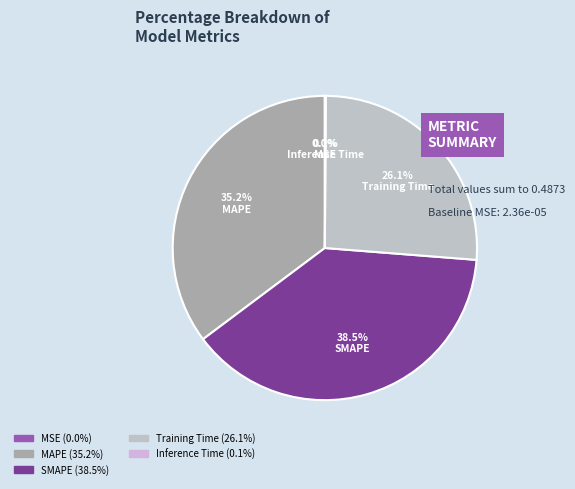

Rank the categories by value from highest to lowest.

SMAPE, MAPE, Training Time, Inference Time, MSE